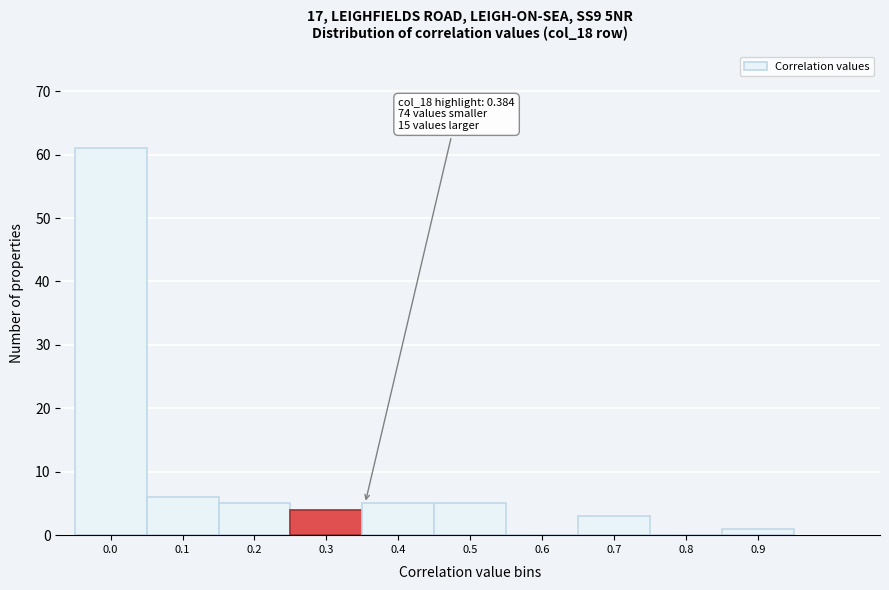

Reading right to left, transcribe all the data shown in this chart.

0.9=1	0.8=0	0.7=3	0.6=0	0.5=5	0.4=5	0.3=4	0.2=5	0.1=6	0.0=61